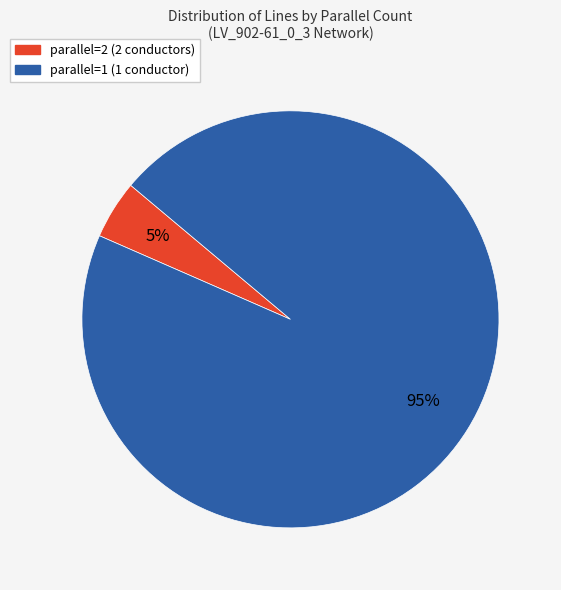

True or false: parallel=1 accounts for 95% of the total.

True